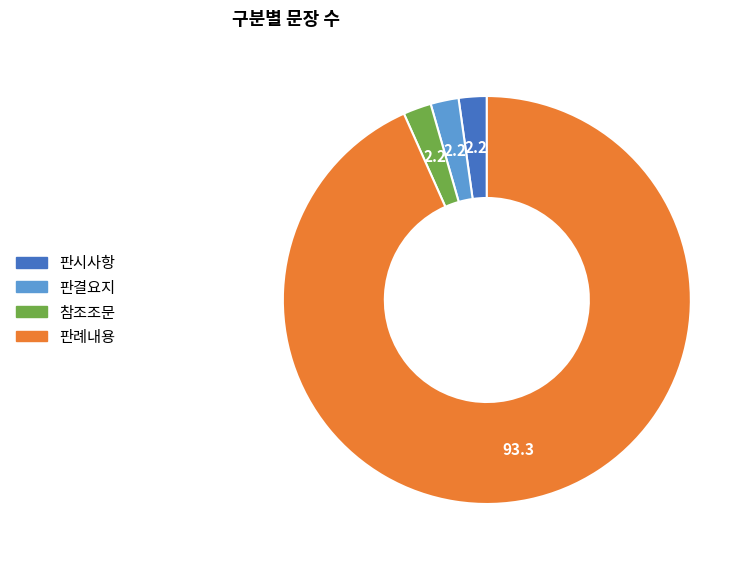

Is the sum of 참조조문 and 판결요지 greater than half?

No